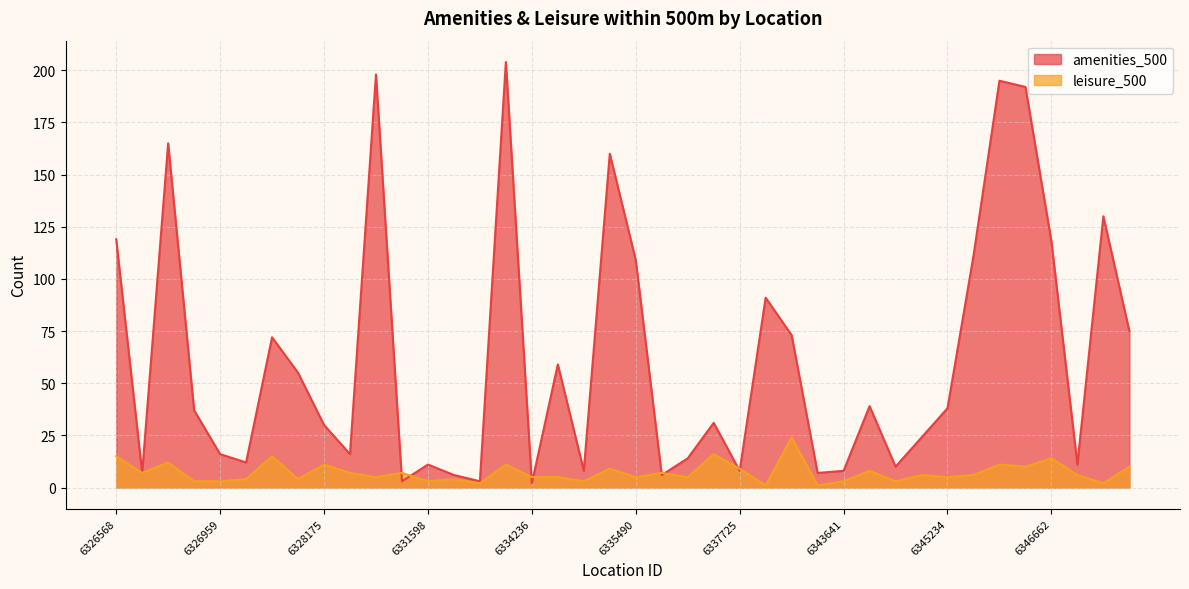

What is the maximum value for amenities_500?

204